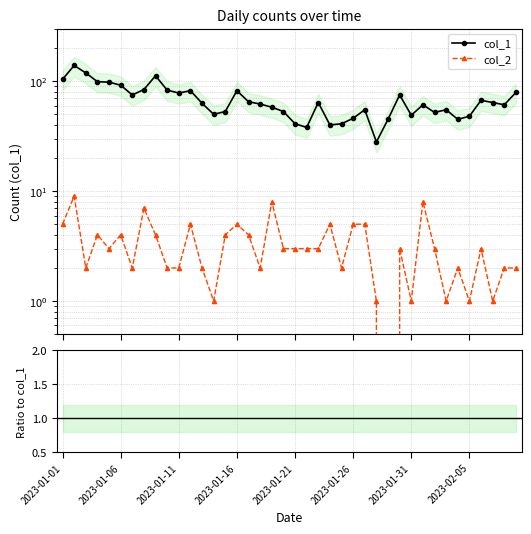

True or false: col_2 and col_2 / col_1 cross at least once.

False